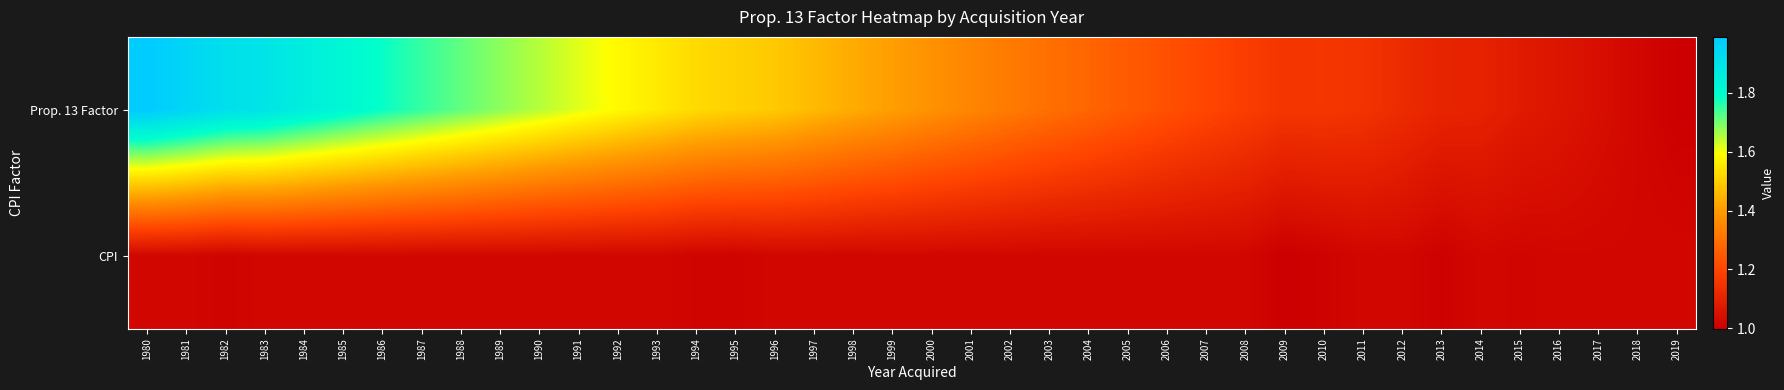

Reading right to left, what are all the values shown in this chart?

Prop. 13 Factor: 2019=1.0	2018=1.0	2017=1.0	2016=1.1	2015=1.1	2014=1.1	2013=1.1	2012=1.1	2011=1.1	2010=1.2	2009=1.2	2008=1.2	2007=1.2	2006=1.2	2005=1.2	2004=1.3	2003=1.3	2002=1.3	2001=1.4	2000=1.4	1999=1.4	1998=1.4	1997=1.5	1996=1.5	1995=1.5	1994=1.5	1993=1.6	1992=1.6	1991=1.6	1990=1.6	1989=1.7	1988=1.7	1987=1.8	1986=1.8	1985=1.8	1984=1.9	1983=1.9	1982=1.9	1981=2.0	1980=2.0
CPI: 2019=1.0	2018=1.0	2017=1.0	2016=1.0	2015=1.0	2014=1.0	2013=1.0	2012=1.0	2011=1.0	2010=1.0	2009=1.0	2008=1.0	2007=1.0	2006=1.0	2005=1.0	2004=1.0	2003=1.0	2002=1.0	2001=1.0	2000=1.0	1999=1.0	1998=1.0	1997=1.0	1996=1.0	1995=1.0	1994=1.0	1993=1.0	1992=1.0	1991=1.0	1990=1.0	1989=1.0	1988=1.0	1987=1.0	1986=1.0	1985=1.0	1984=1.0	1983=1.0	1982=1.0	1981=1.0	1980=1.0